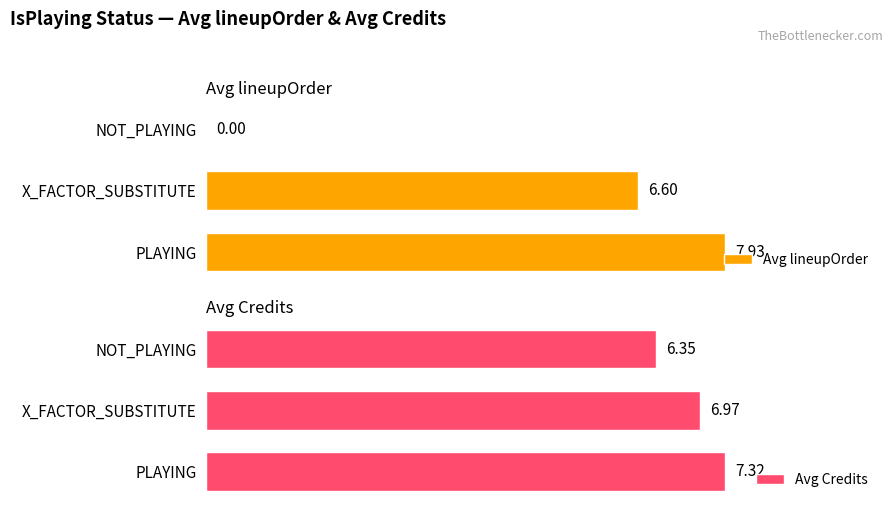

How many distinct data groups are displayed?

2